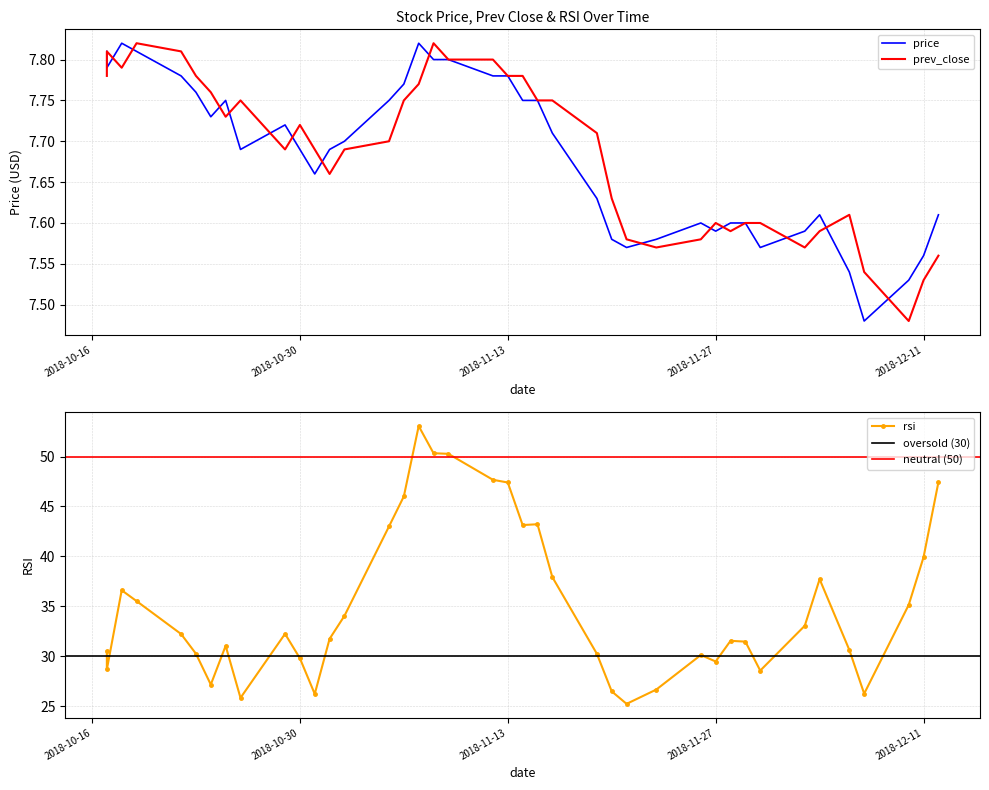

What are all the series names shown in the legend?

price, prev_close, rsi